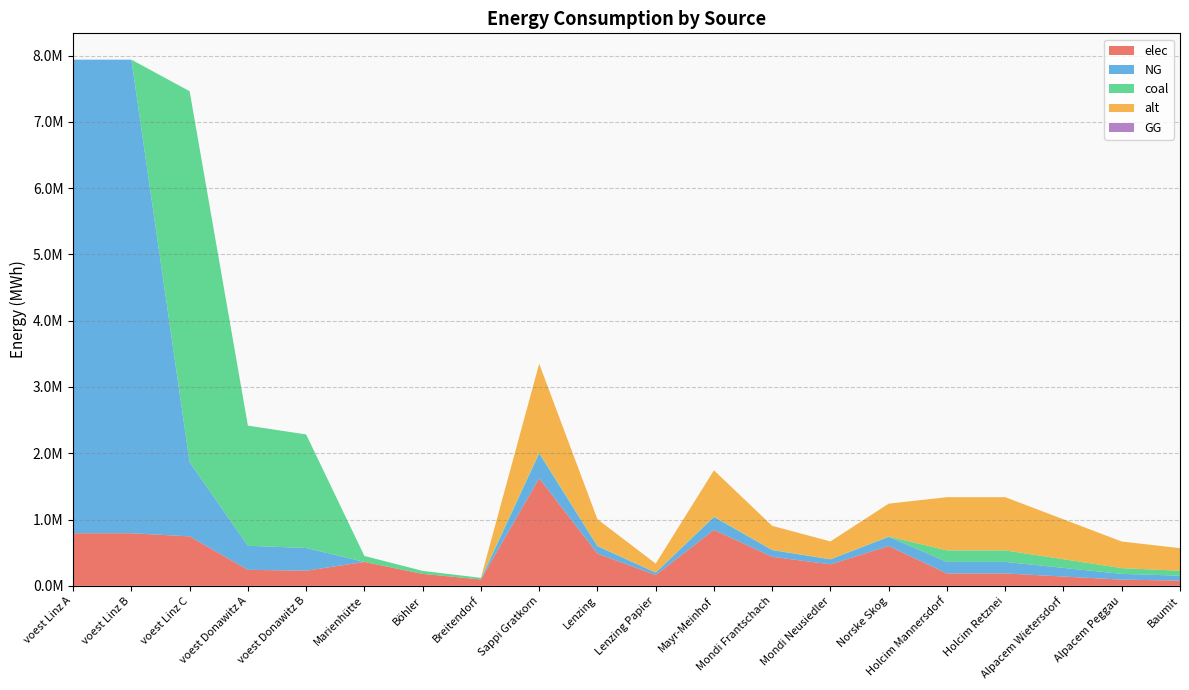

Reading right to left, transcribe all the data shown in this chart.

elec: 79597.8	93644.4	140466.7	187288.9	187288.9	600561.7	324628.0	438247.7	844032.7	162314.0	486941.9	1623139.8	96800.0	180400.0	360800.0	228411.3	241756.6	746238.2	793870.4	793870.4
NG: 73912.2	86955.6	130433.3	173911.1	173911.1	138434.0	74829.2	101019.4	194555.9	37414.6	112243.8	374145.9	0.0	0.0	0.0	342616.9	362634.8	1119357.2	7144833.3	7144833.3
coal: 73912.2	86955.6	130433.3	173911.1	173911.1	5108.3	2761.2	3727.7	7179.2	1380.6	4141.8	13806.1	24200.0	45100.0	90200.0	1713084.7	1813174.2	5596786.1	0.0	0.0
alt: 341133.3	401333.3	602000.0	802666.7	802666.7	496069.3	268145.6	361996.5	697178.5	134072.8	402218.4	1340727.9	0.0	0.0	0.0	0.0	0.0	0.0	0.0	0.0
GG: 0.0	0.0	0.0	0.0	0.0	0.0	0.0	0.0	0.0	0.0	0.0	0.0	0.0	0.0	0.0	0.0	0.0	0.0	0.0	0.0